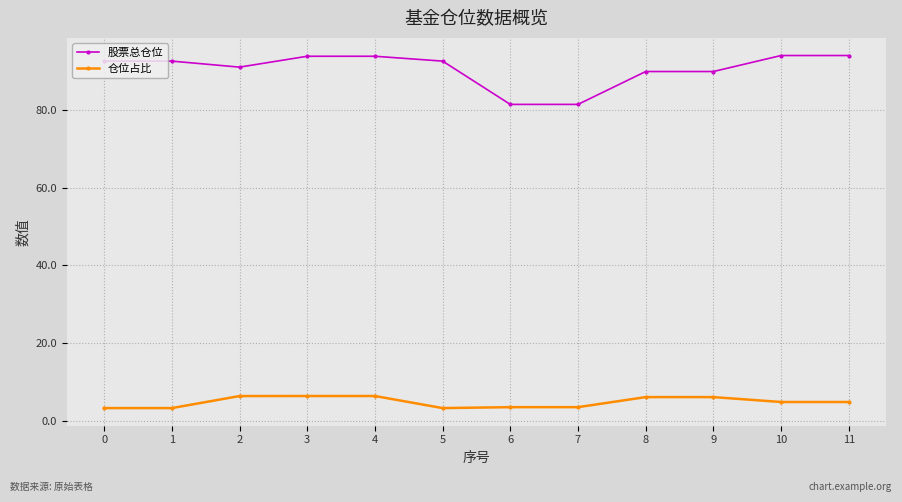

What is the value of the 仓位占比 point at the 3rd from the left?

6.3